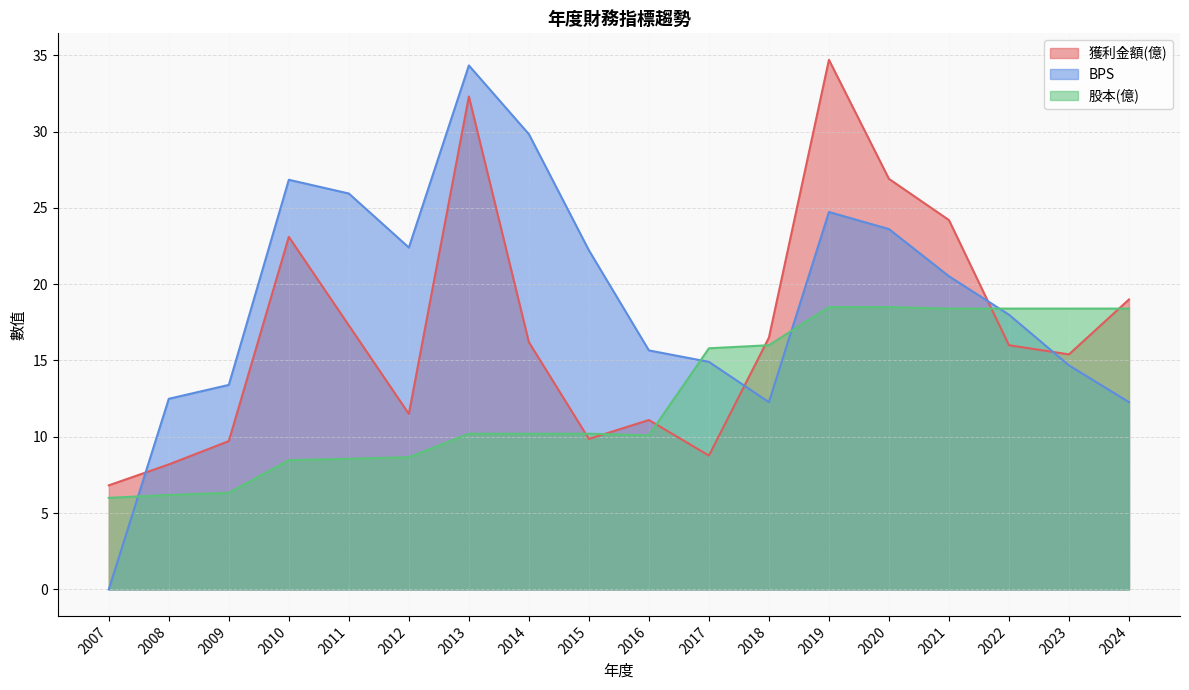

Rank the series at 2017 from lowest to highest value.

獲利金額(億), BPS, 股本(億)